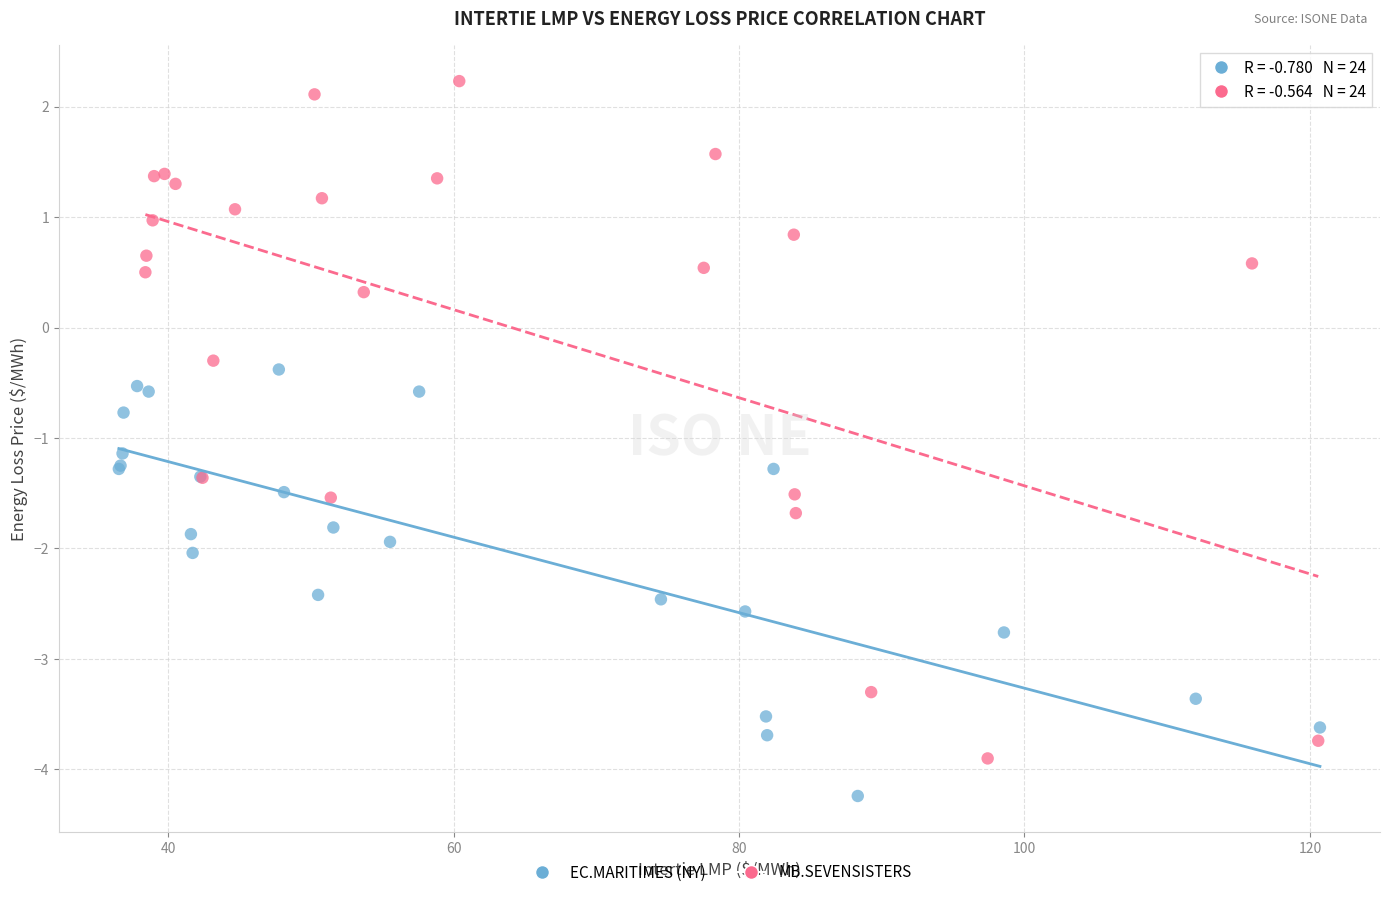

Which series contains the lowest Y value?

EC.MARITIMES (NY)